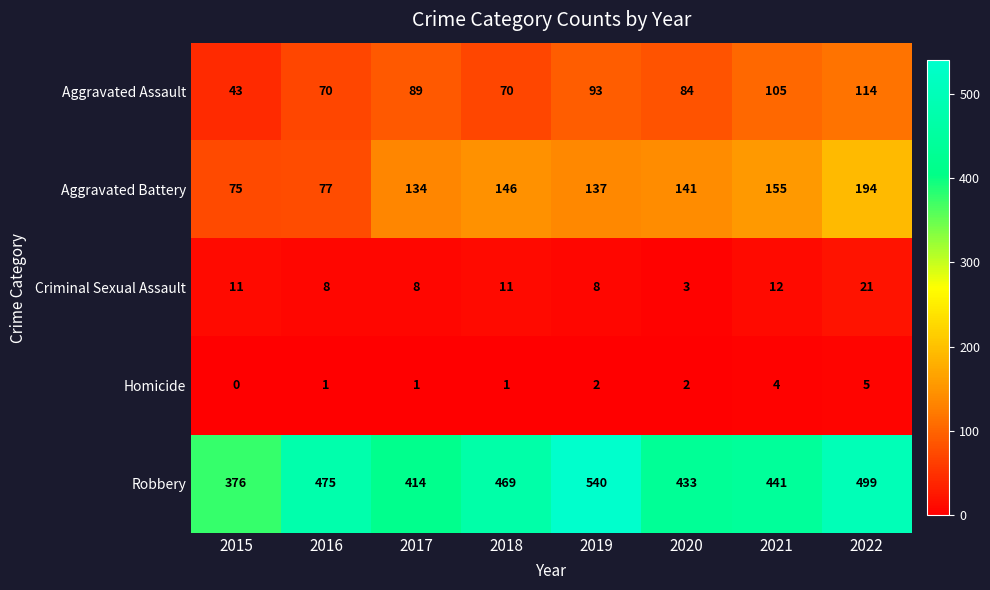

Read the Aggravated Assault value at 2016, to the nearest 5.

70